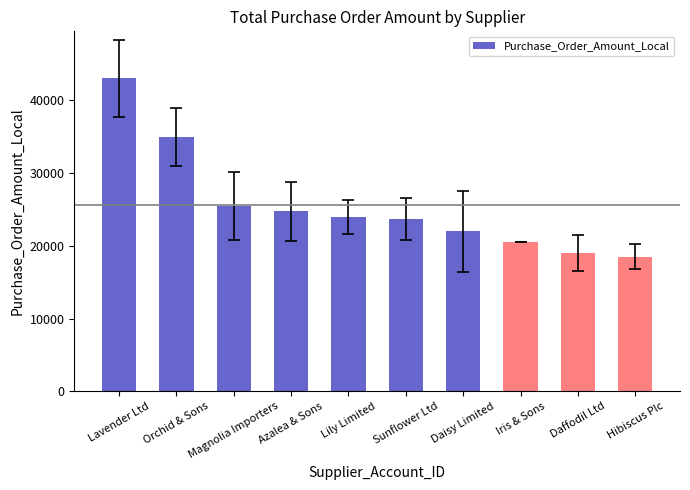

What is the value of the 4th bar from the left?

24719.8